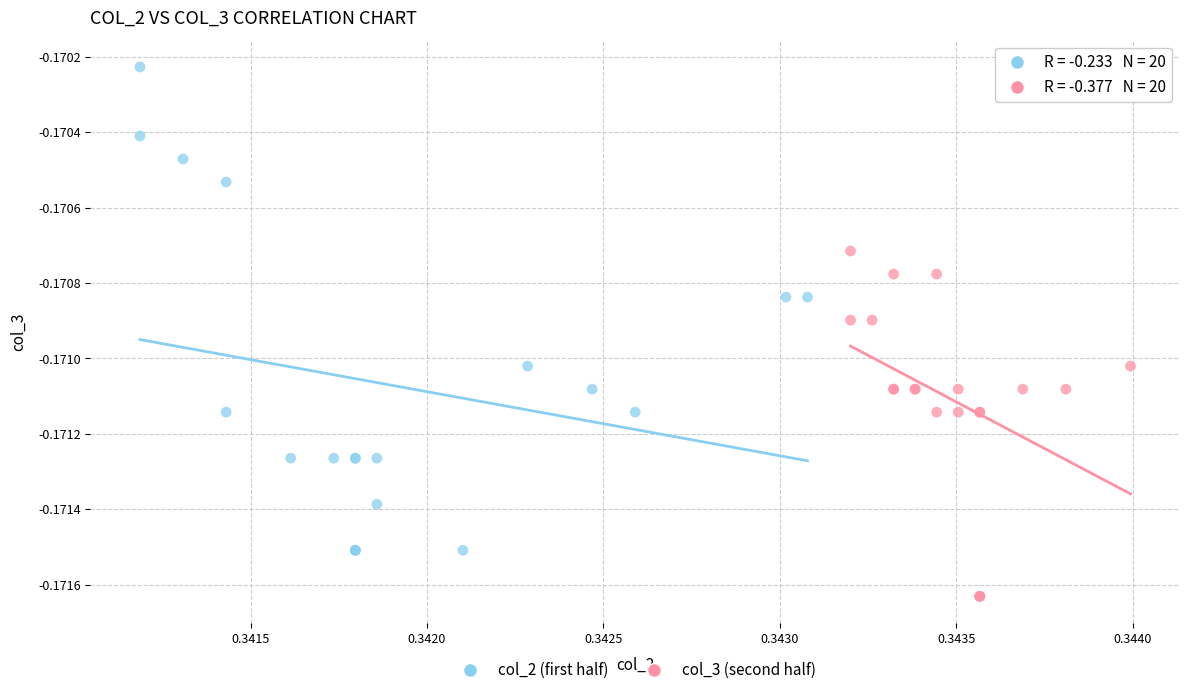

Which series reaches the maximum Y coordinate?

col_2 (first half)